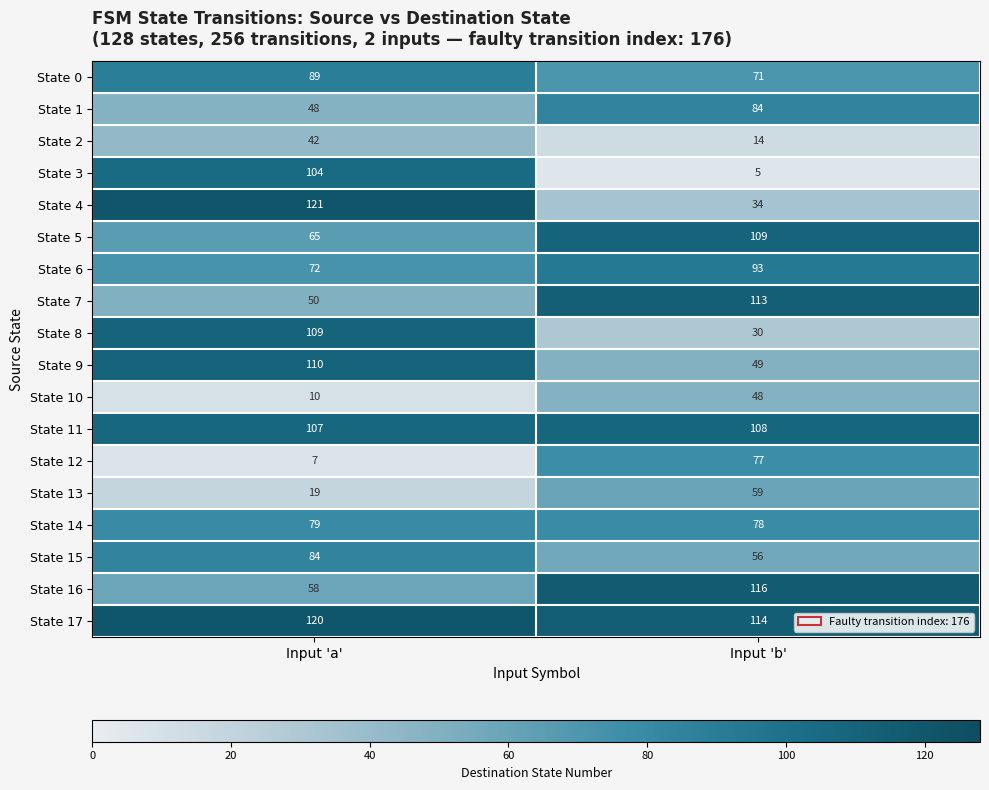

What is the sum of the State 15 values at Input 'b' and Input 'a'?

140